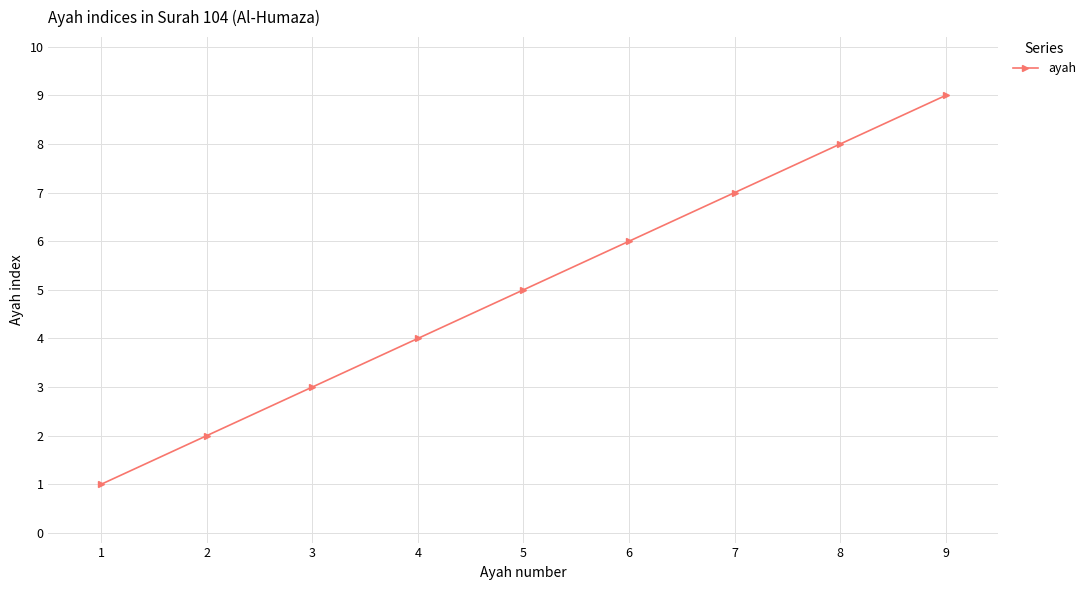

What is the difference between the second highest and minimum values?

7